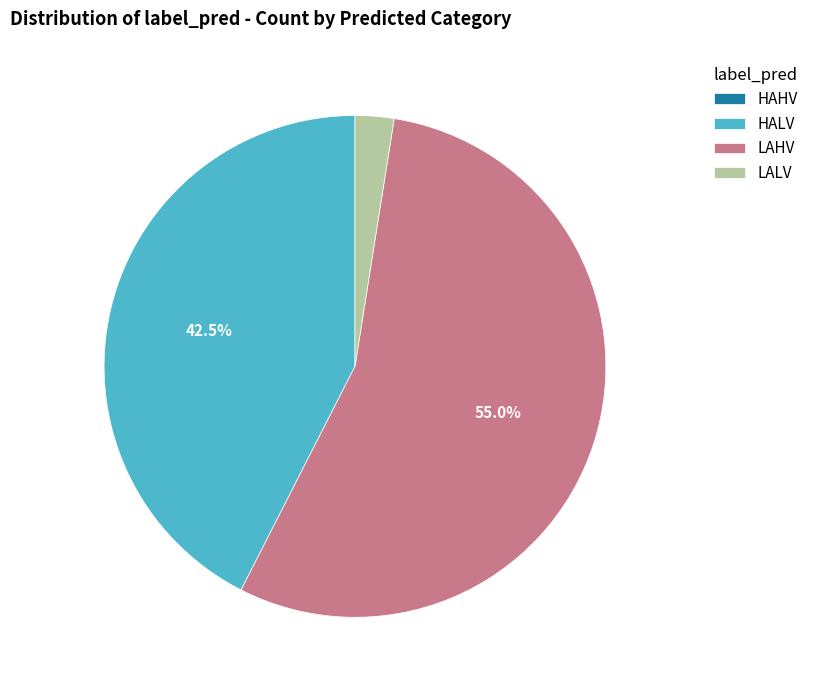

Is the sum of LAHV and HALV greater than half?

Yes